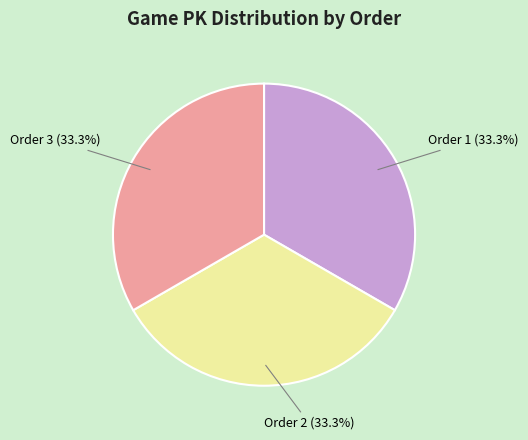

What percentage is NOT represented by Order 2?

66.7%